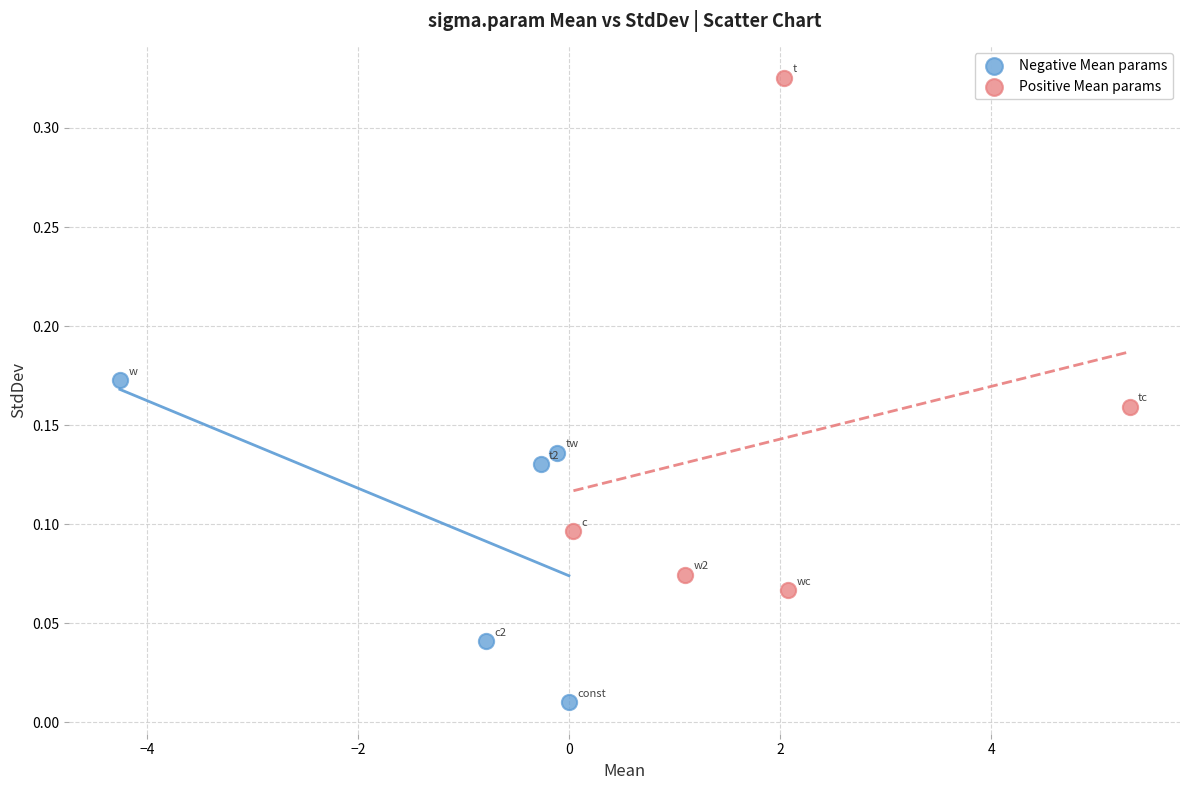

Which series reaches the minimum Y coordinate?

Negative Mean params